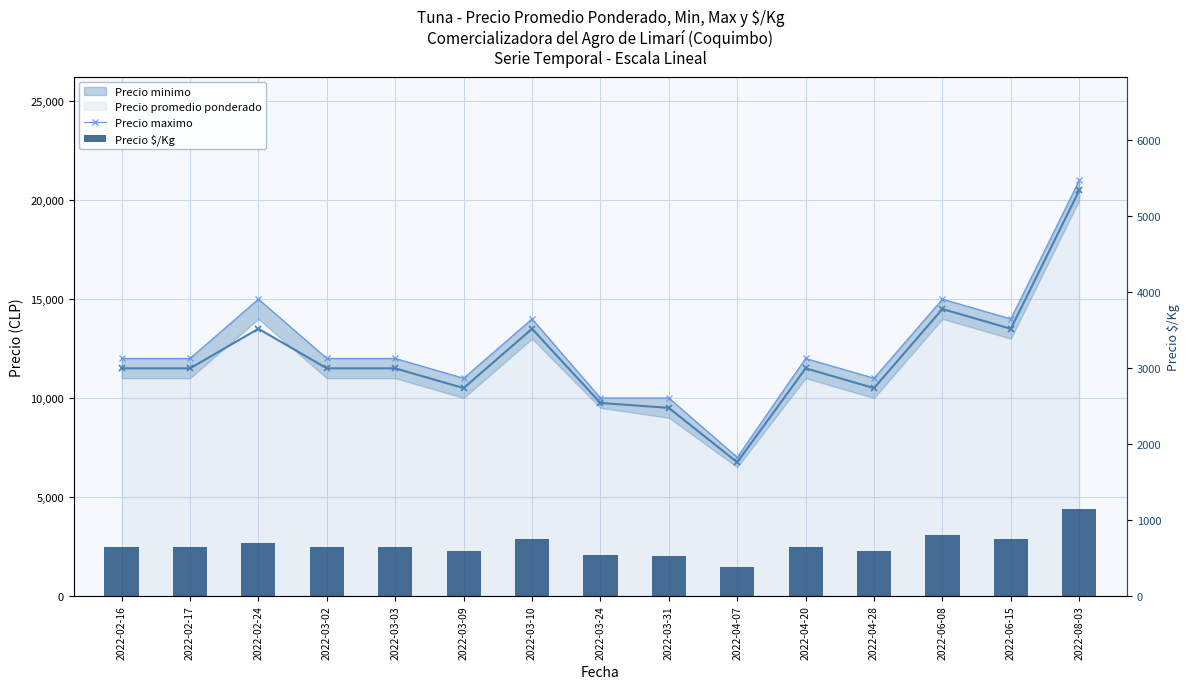

Which series changed the most between 2022-03-03 and 2022-03-31?

Precio promedio ponderado